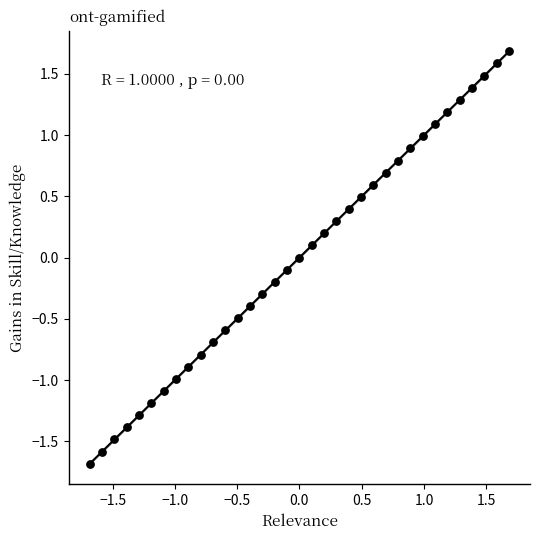

What is the range of X values (max minus min)?

3.4